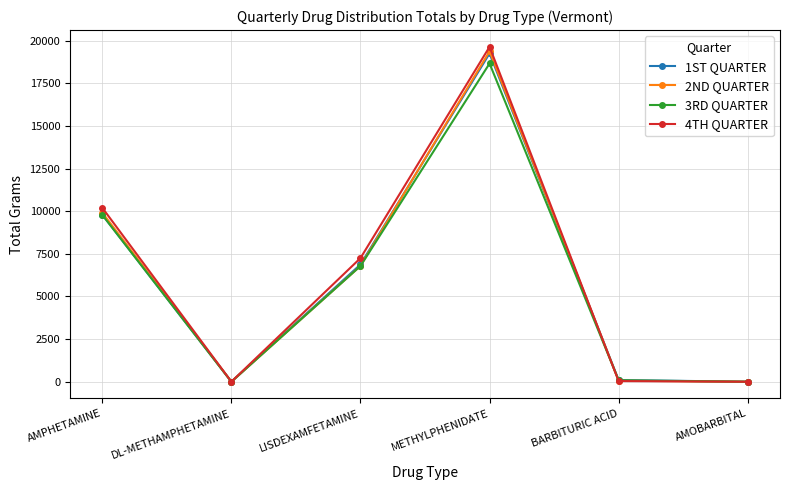

What value does the 3RD QUARTER series have at AMOBARBITAL?

0.9